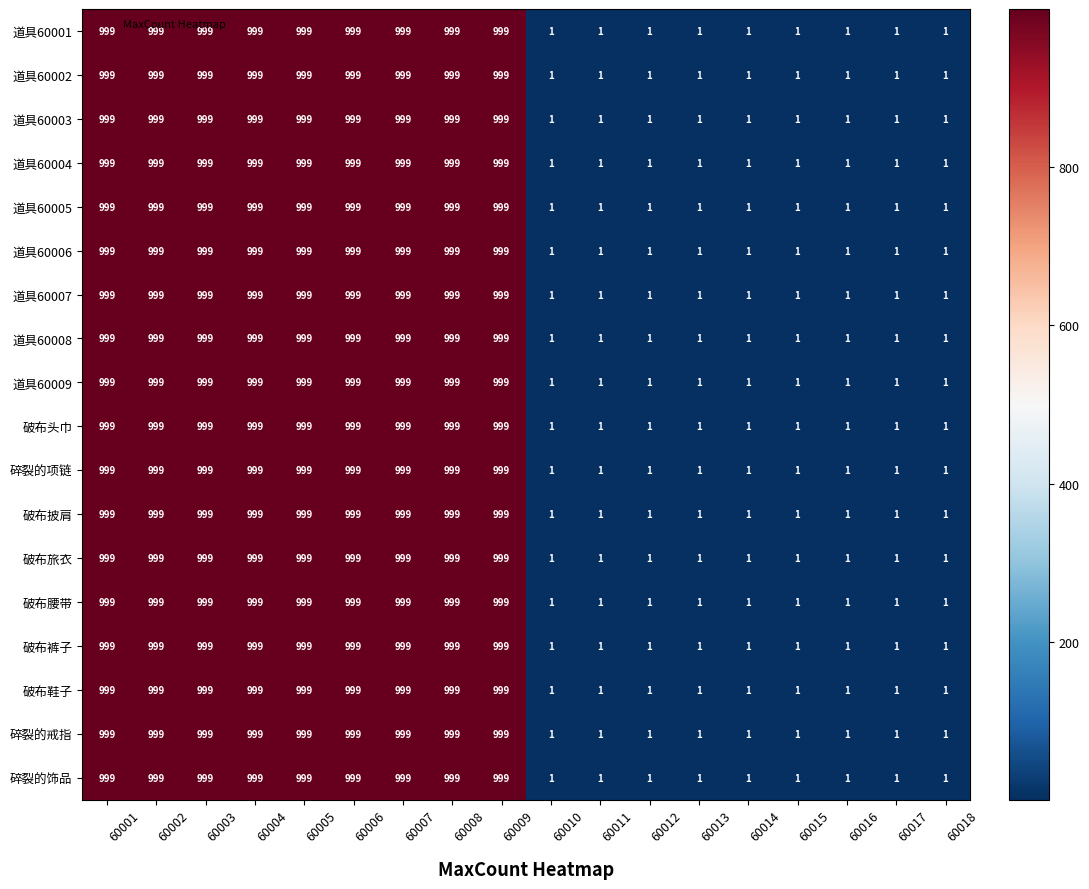

Count the 道具60004 values in the range 1 to 999.

18